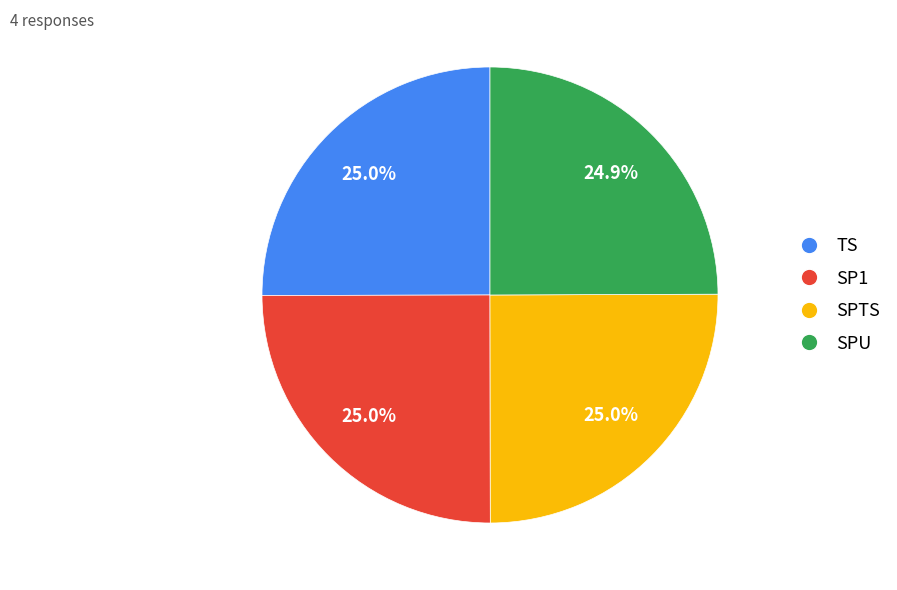

To the nearest percent, what portion does SPU represent?

25%